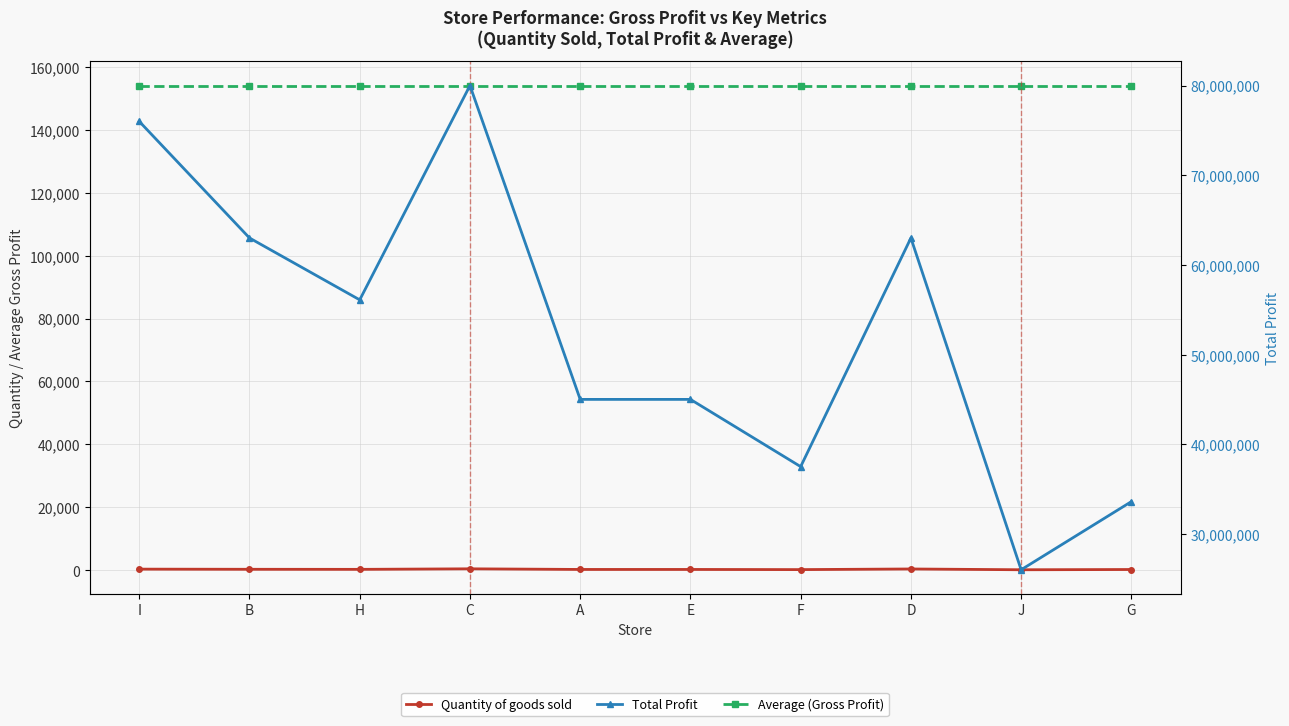

What is the maximum value for Quantity of goods sold?

500